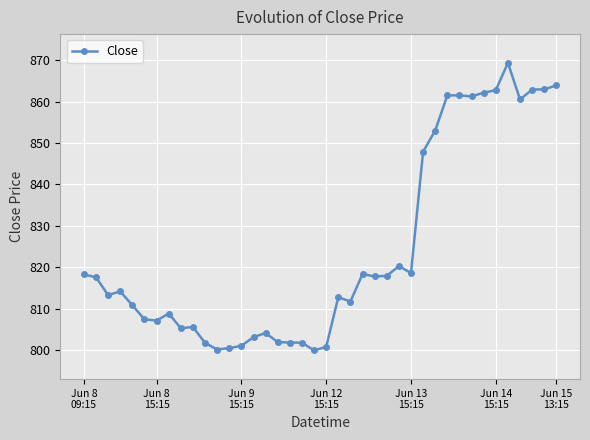

What is the greatest value displayed?

869.3